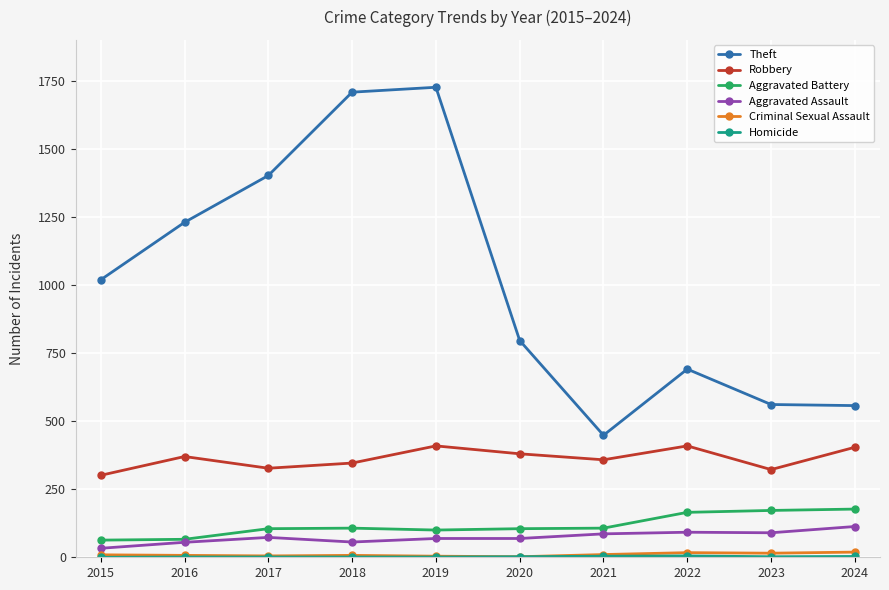

The Theft series shows 1708 at 2018. True or false?

True